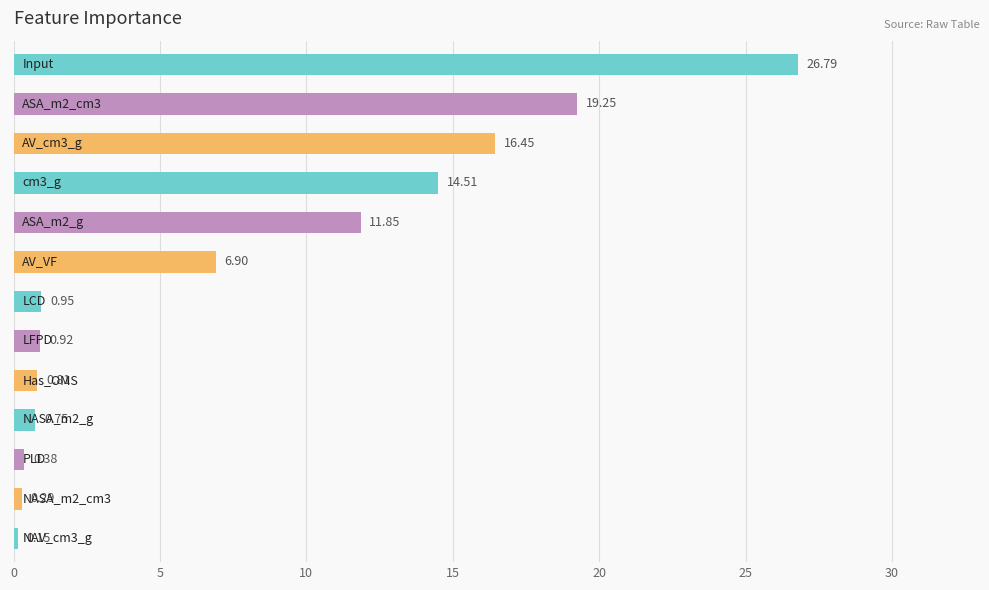

What is the average value?

7.7